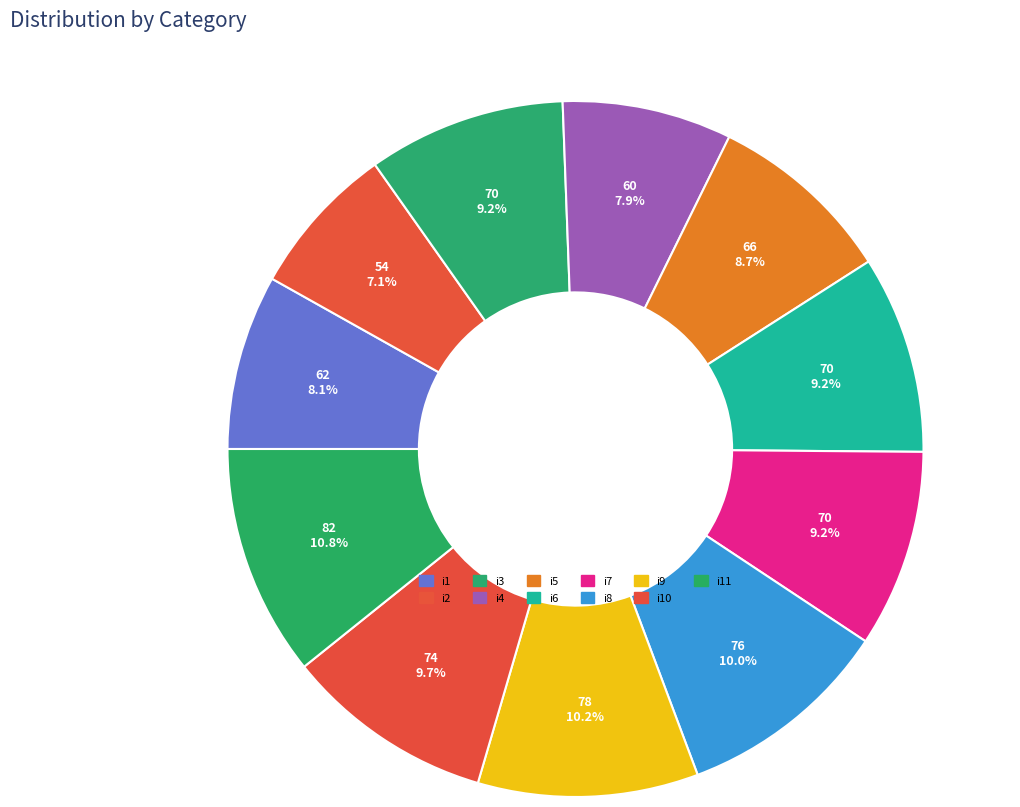

What is the smallest slice in the pie chart?

i2